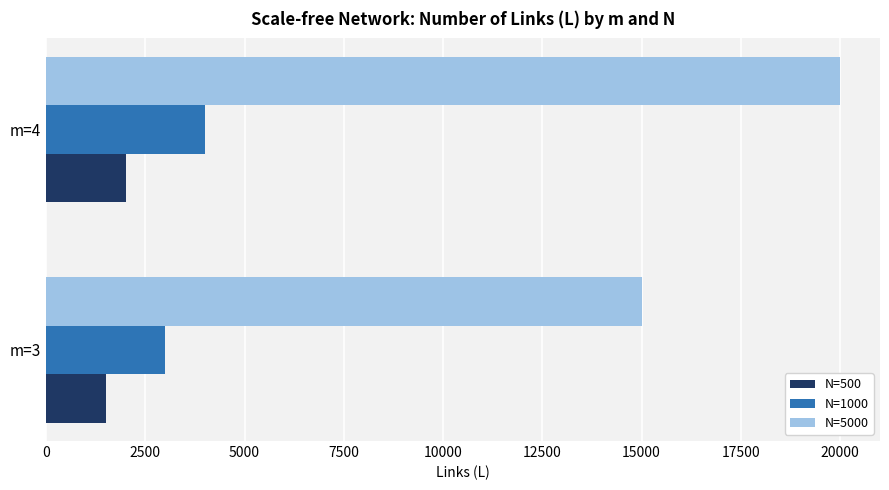

Is the value of N=1000 at m=3 greater than the value of N=500 at m=4?

Yes